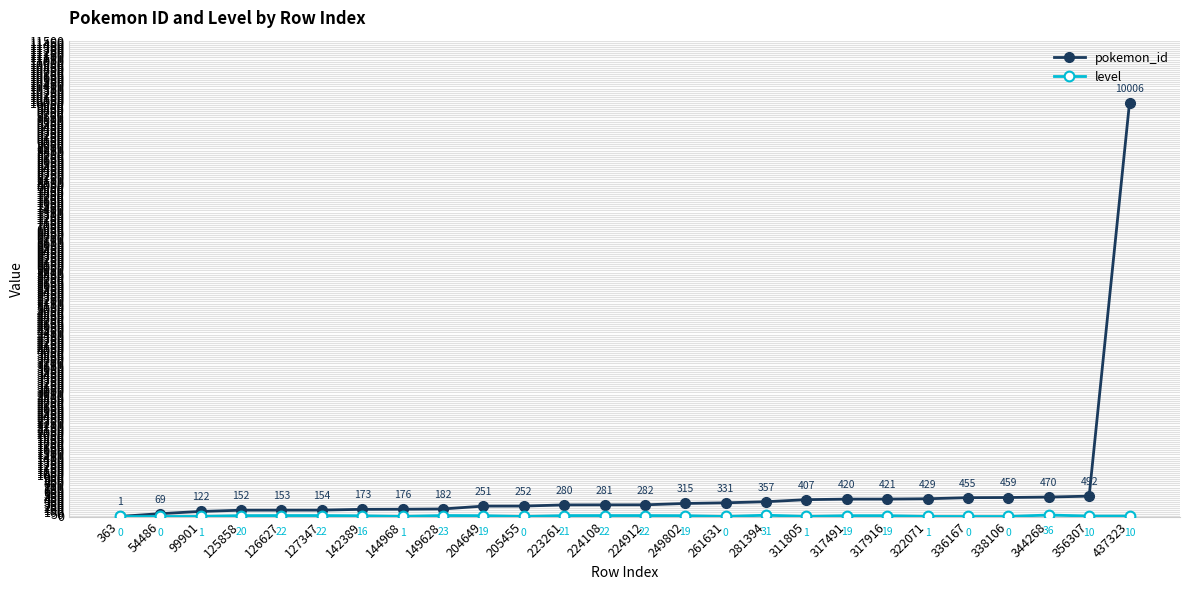

Is it true that pokemon_id equals 108 at 344268?

False